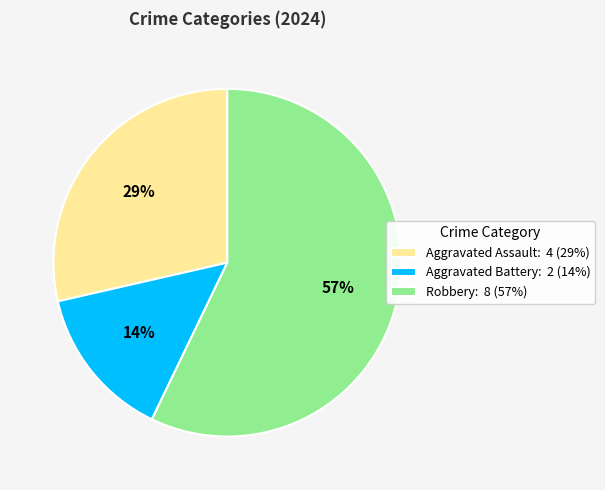

Which slice is the smallest?

Aggravated Battery